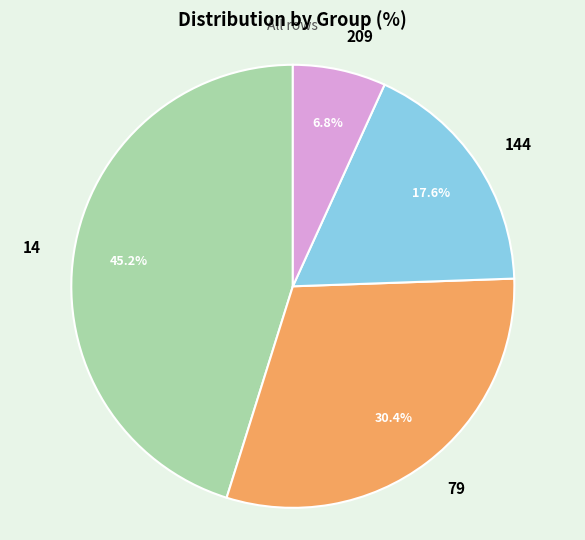

Rank the categories by value from highest to lowest.

14, 79, 144, 209